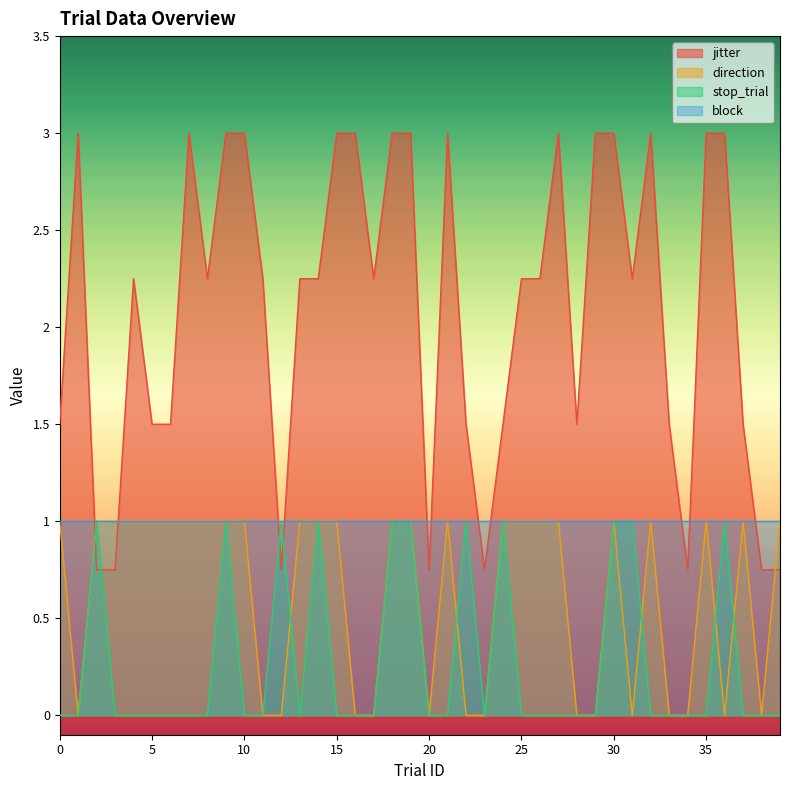

What is the difference between the second highest and second lowest values in the jitter series?

2.2